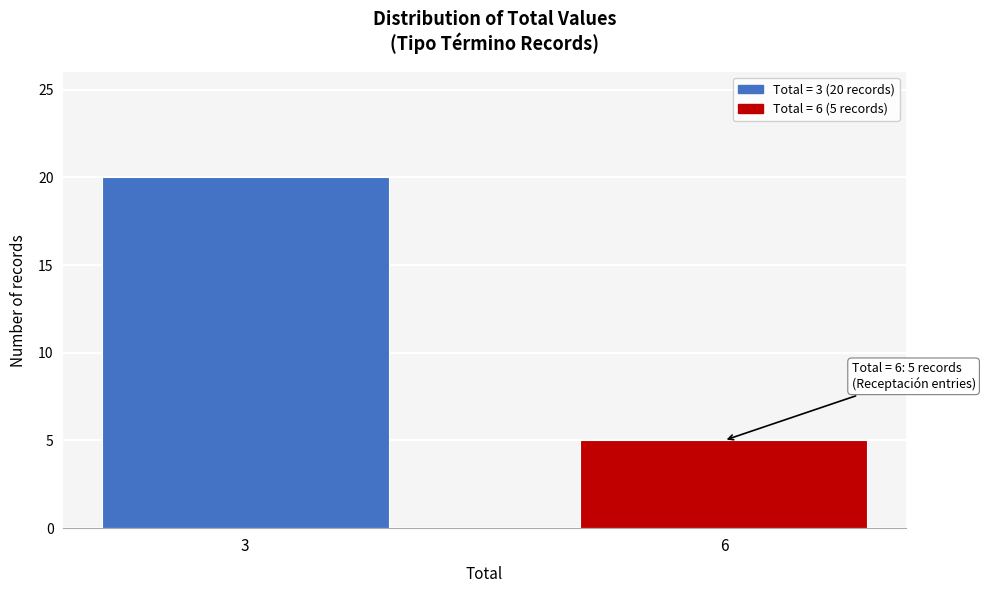

Reading left to right, list all the values displayed in this chart.

20	5